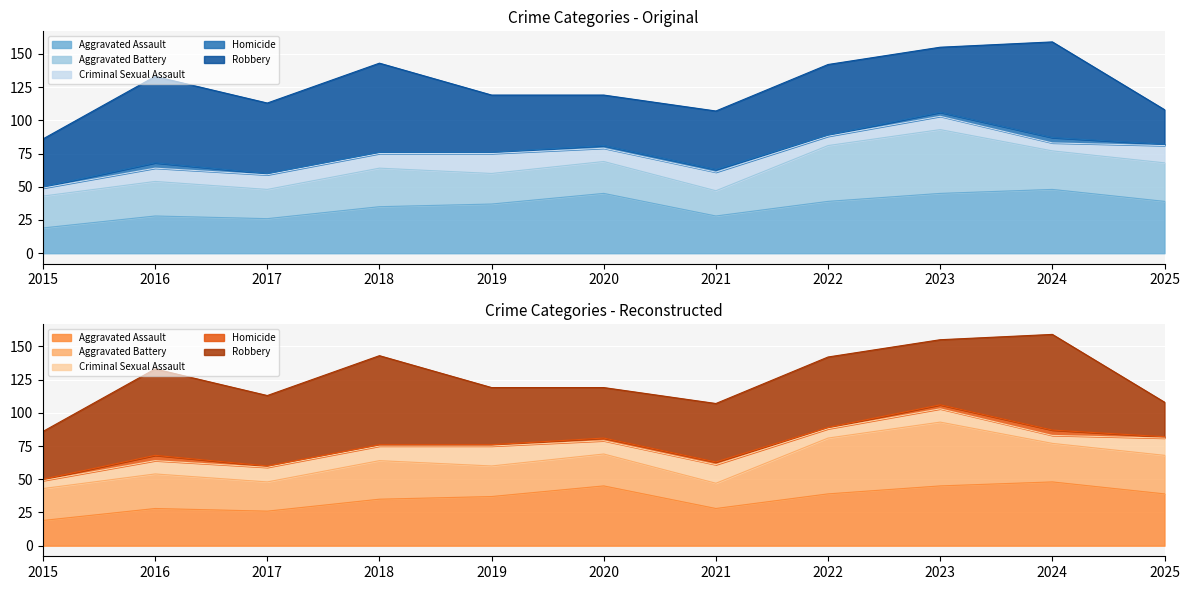

True or false: Homicide has a value of 2 at 2023.

False